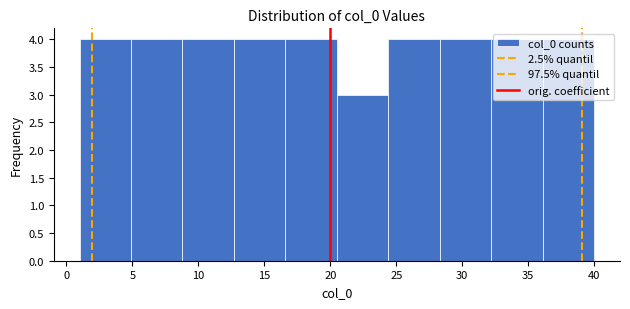

Reading left to right, transcribe this chart: for each bar, give the range it covers on the x-axis and its height. Neither the bar edges nor the heights are printed on the chart, so give them approximately, as read against the axes.

1.0 to 4.9: 4
4.9 to 8.8: 4
8.8 to 12.7: 4
12.7 to 16.6: 4
16.6 to 20.5: 4
20.5 to 24.4: 3
24.4 to 28.3: 4
28.3 to 32.2: 4
32.2 to 36.1: 4
36.1 to 40.0: 4